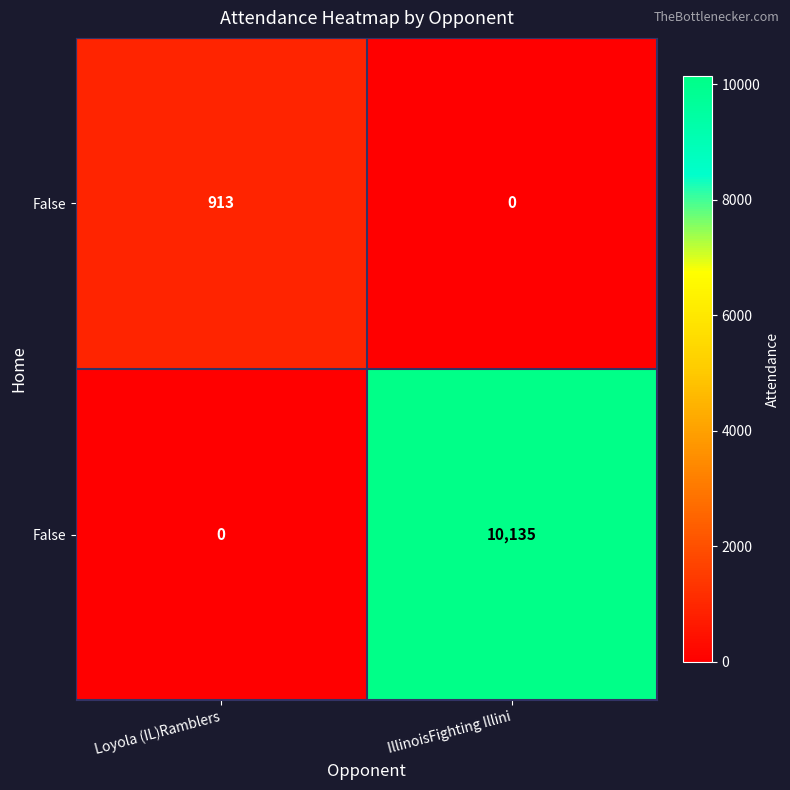

What is the total value across all series at Loyola (IL)Ramblers?

913